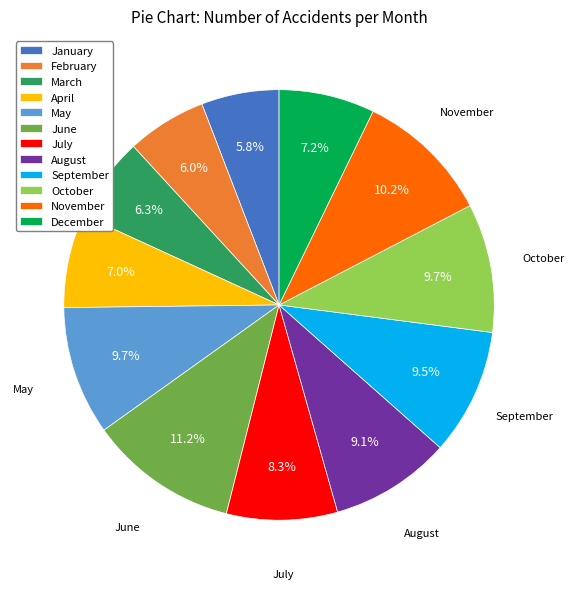

Which slice is the largest?

June